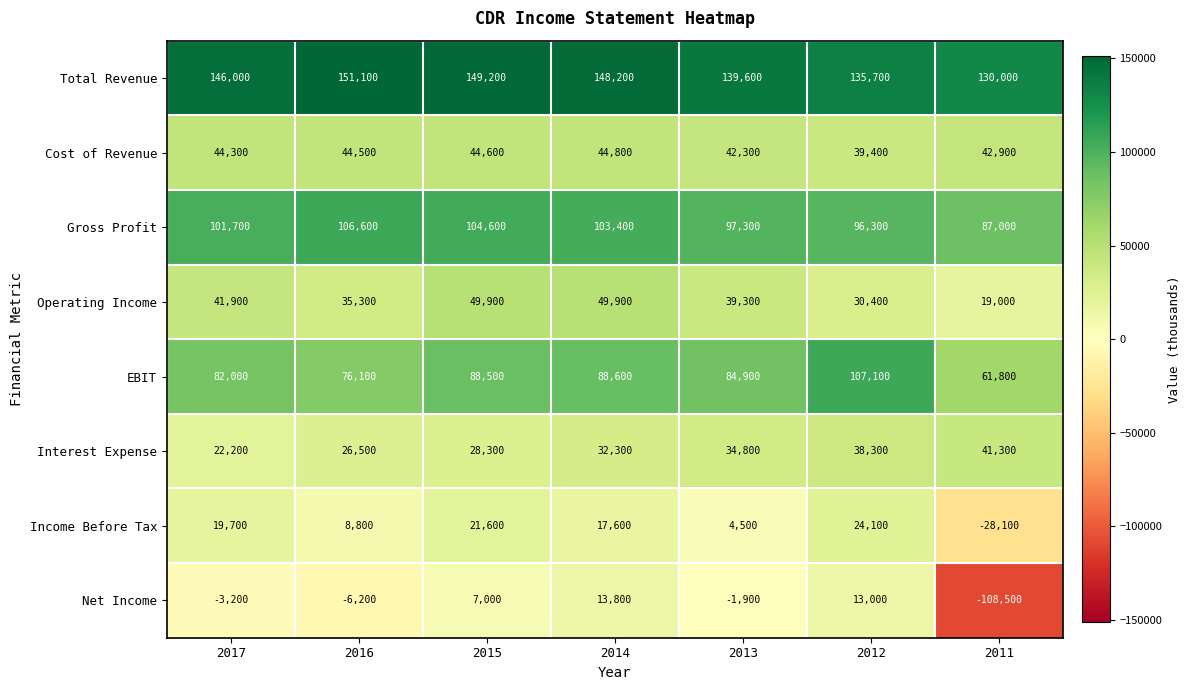

Where does the Operating Income series first go above 39300?

2017